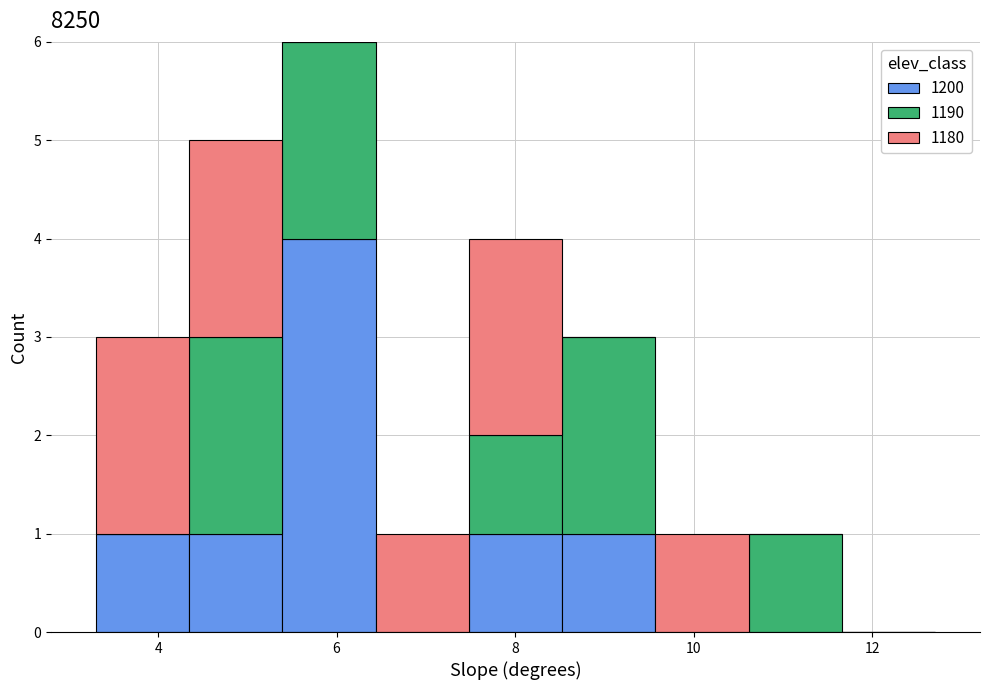

What is the total height of the stacked bar covering 4.4 to 5.4 on the x-axis? Neither the bar edges nor the heights are printed on the chart, so give them approximately, as read against the axes.

5